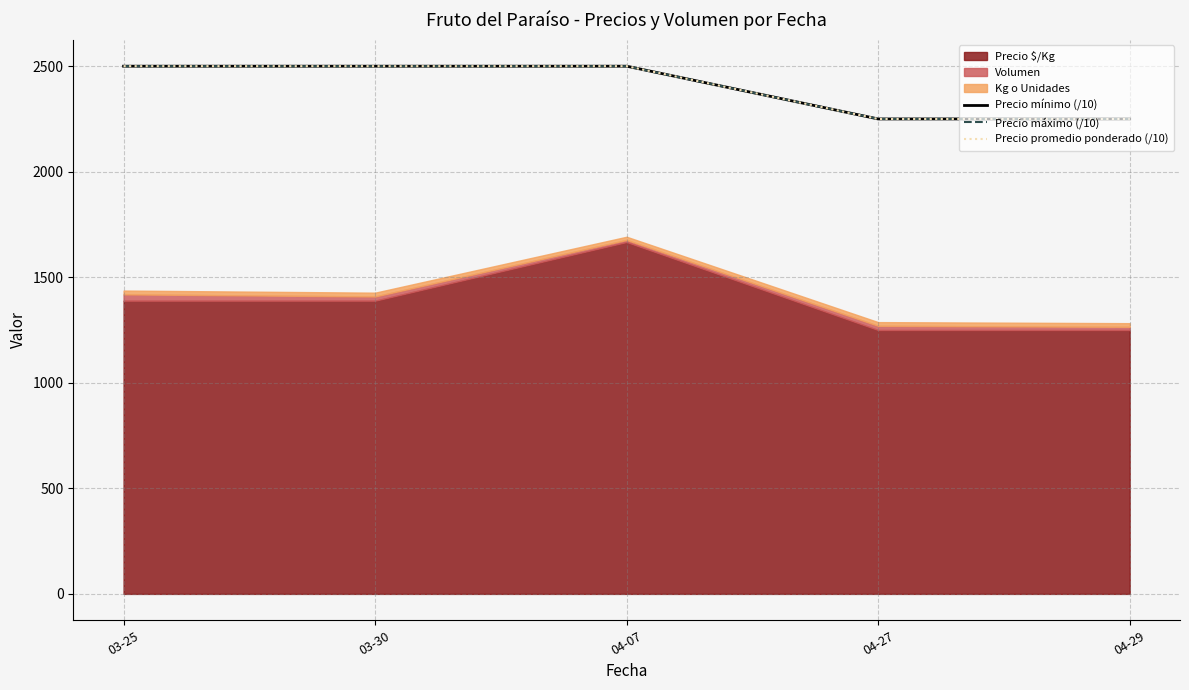

Which label corresponds to the smallest value in the chart?

04-27